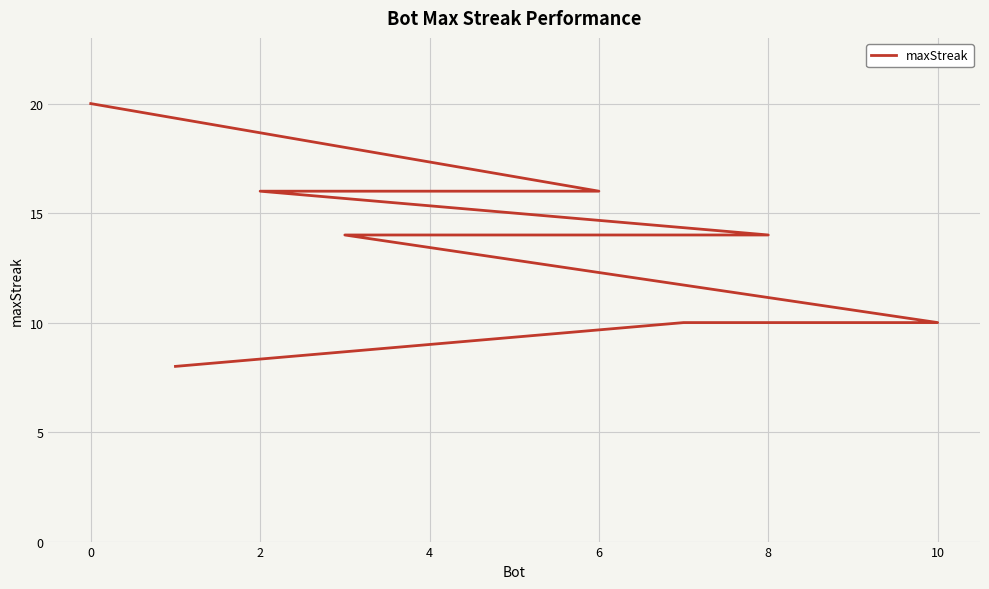

What is the difference between the maximum and minimum values?

12